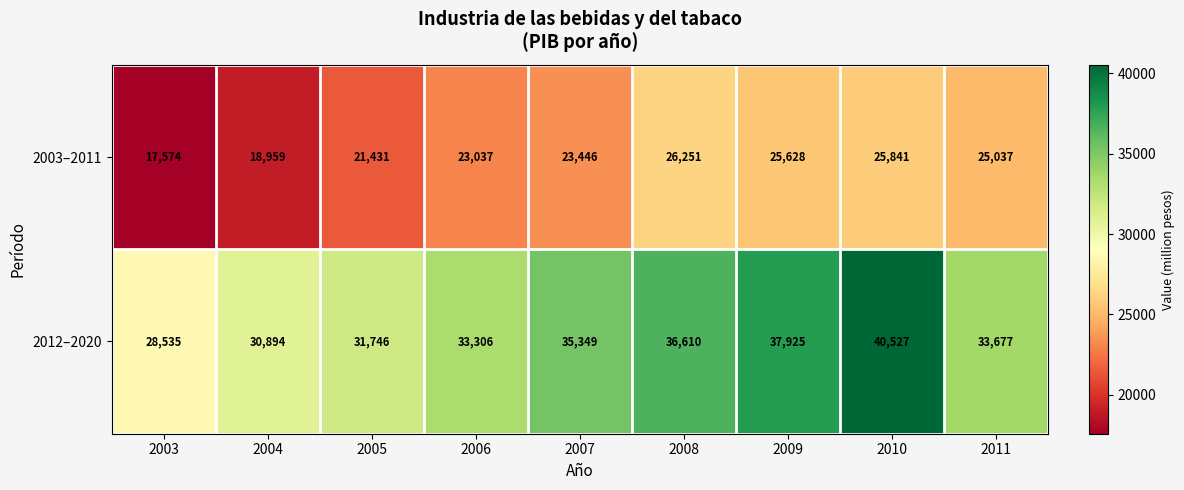

What is the difference between the second highest and second lowest values in the 2003–2011 series?

6882